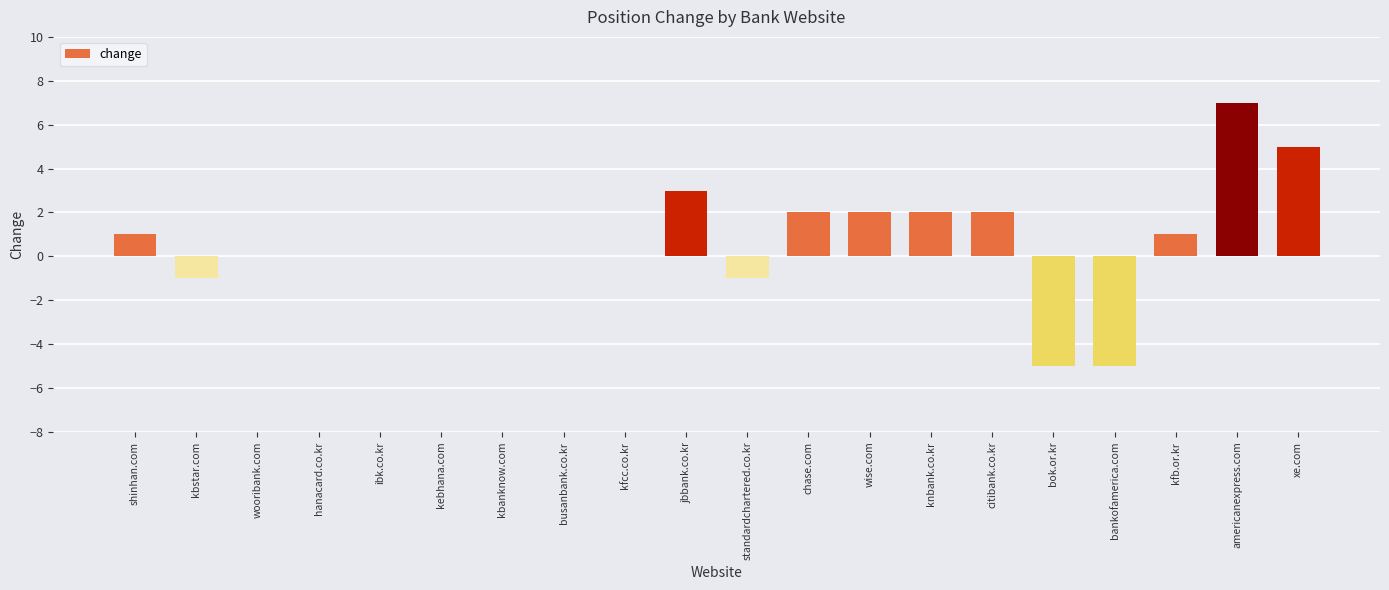

How many categories are shown in the chart?

20